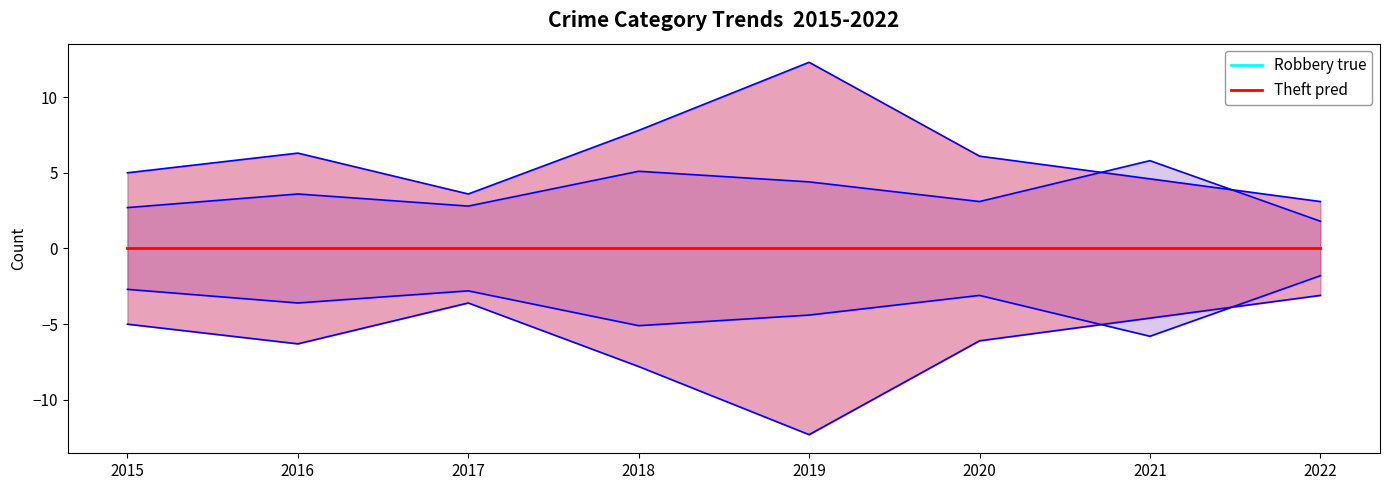

How many values in the Theft series exceed 6?

4